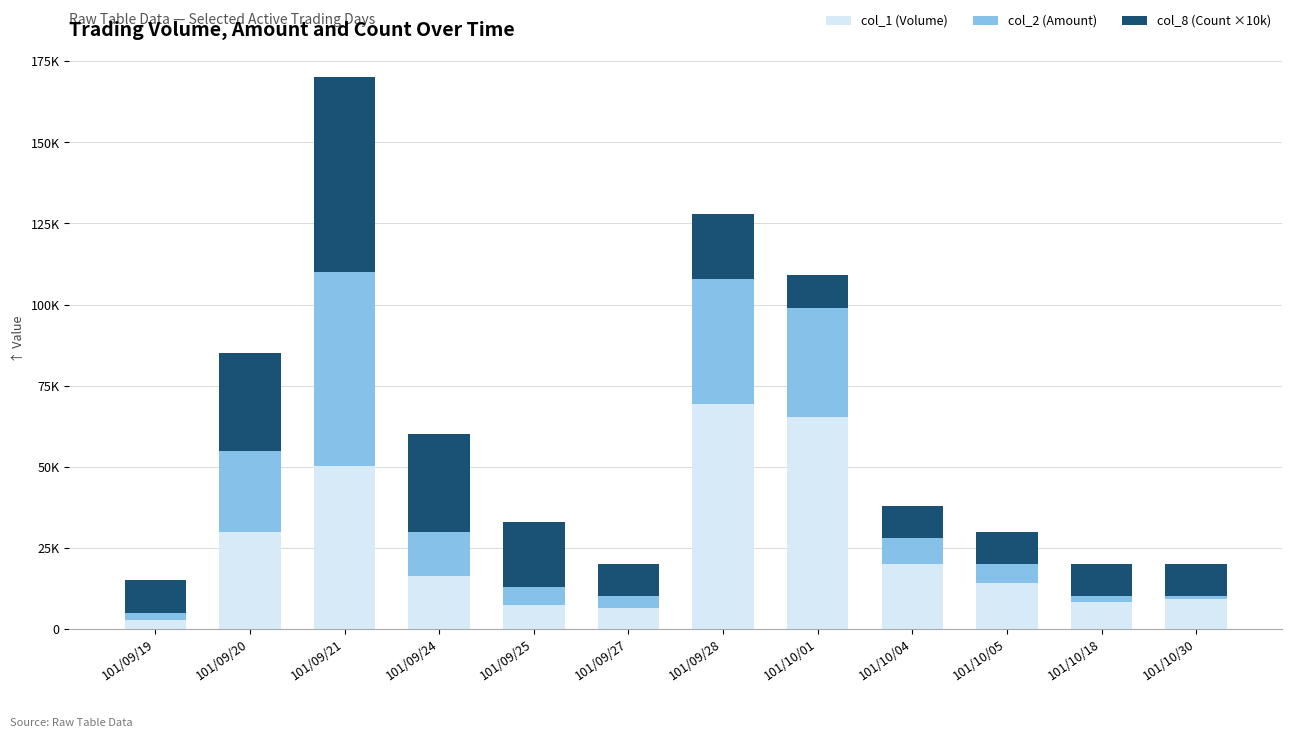

What is the difference between the maximum and minimum values in the col_2 (Amount) series?

58850